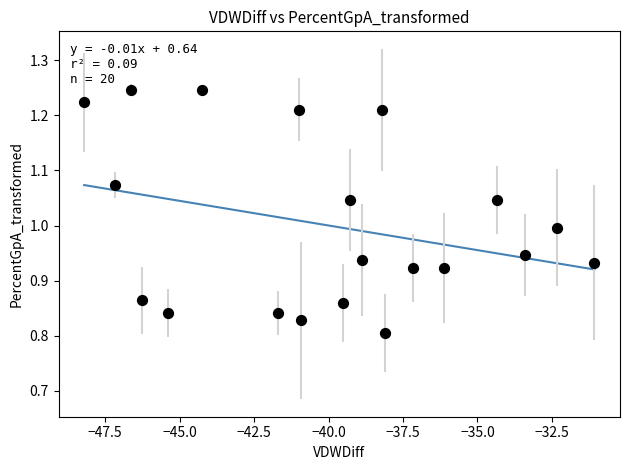

What is the range of X values (max minus min)?

17.1